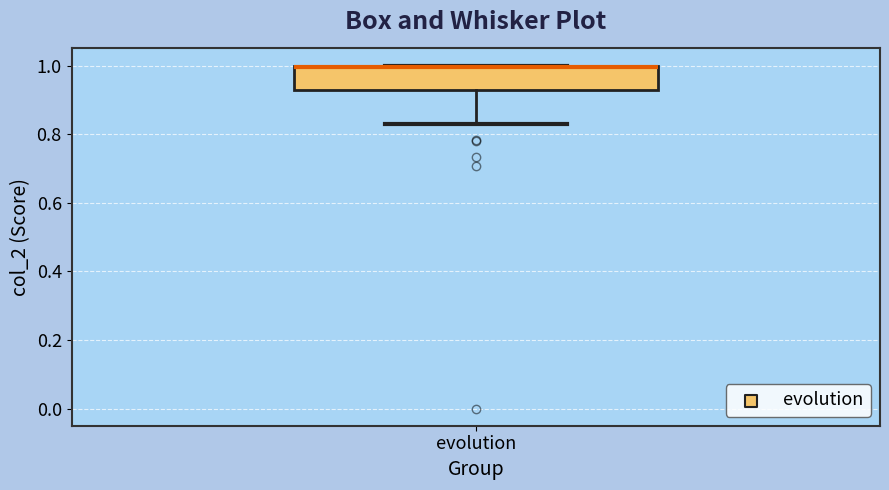

Where does the lower whisker of the box for evolution end on the y-axis? The values are not printed on the chart, so give them approximately, as read against the axis.

0.82